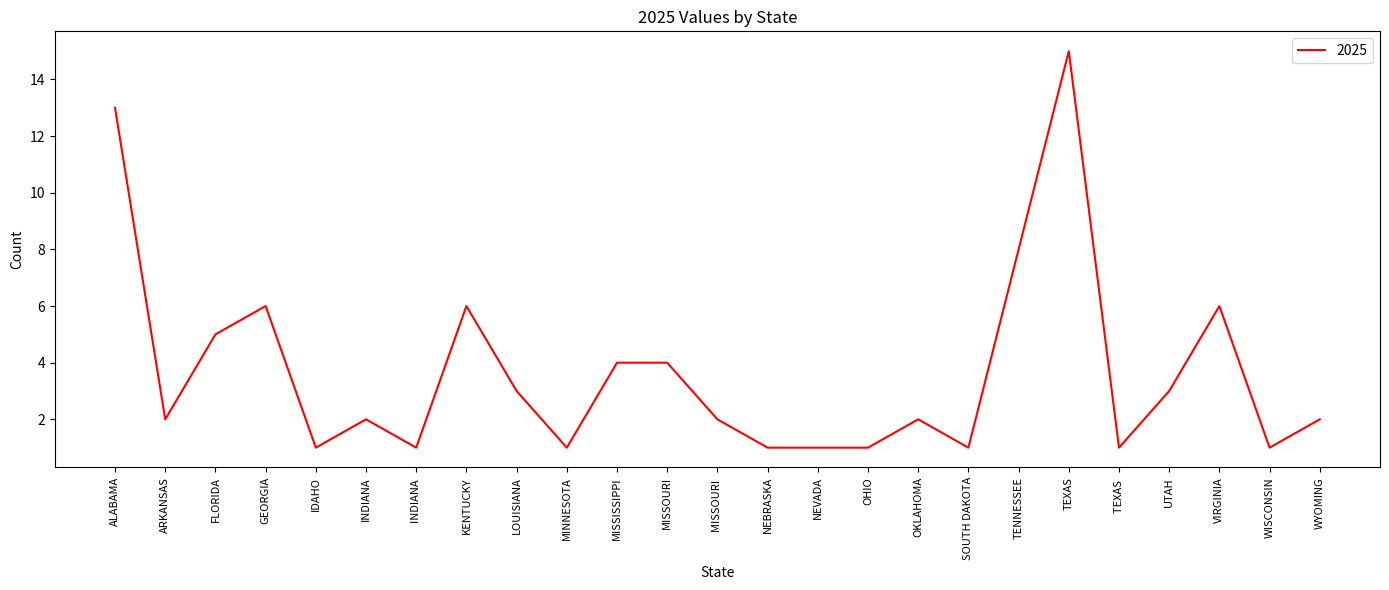

Which has a higher value, NEBRASKA or UTAH?

UTAH